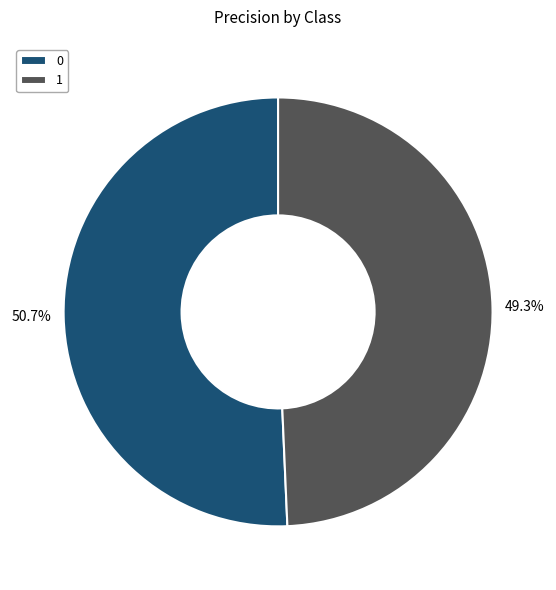

The 1 slice represents 49% of the pie. True or false?

True